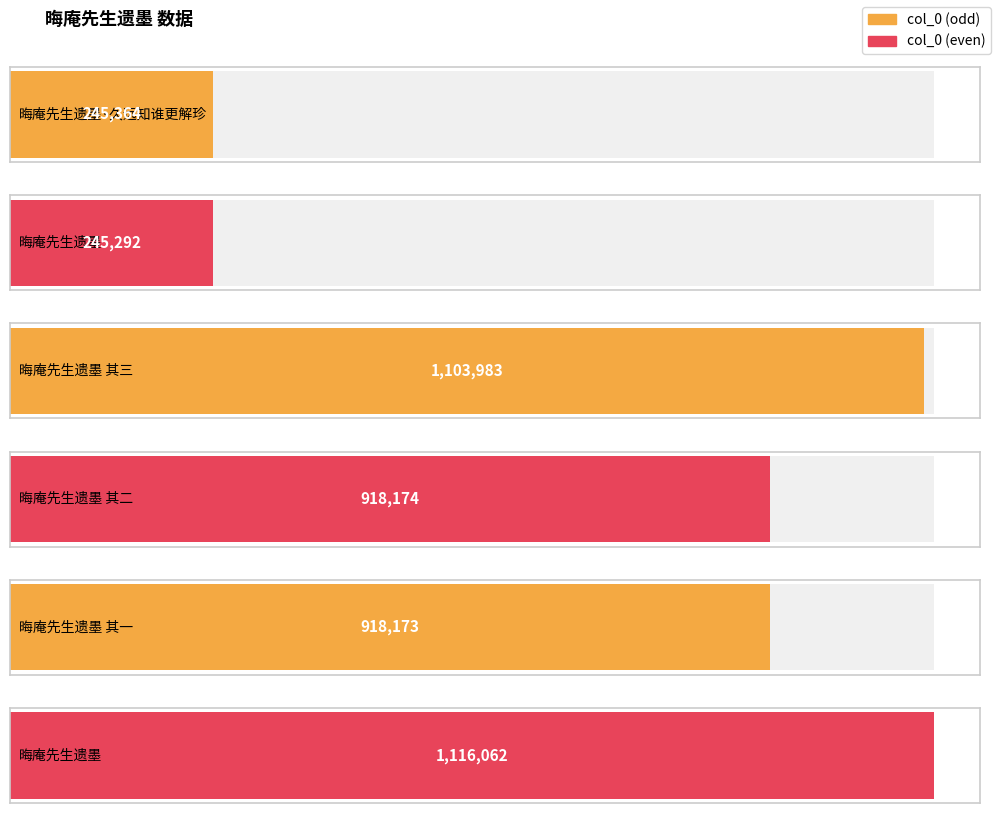

Where is the data nearest to the value 680677?

晦庵先生遗墨 其一